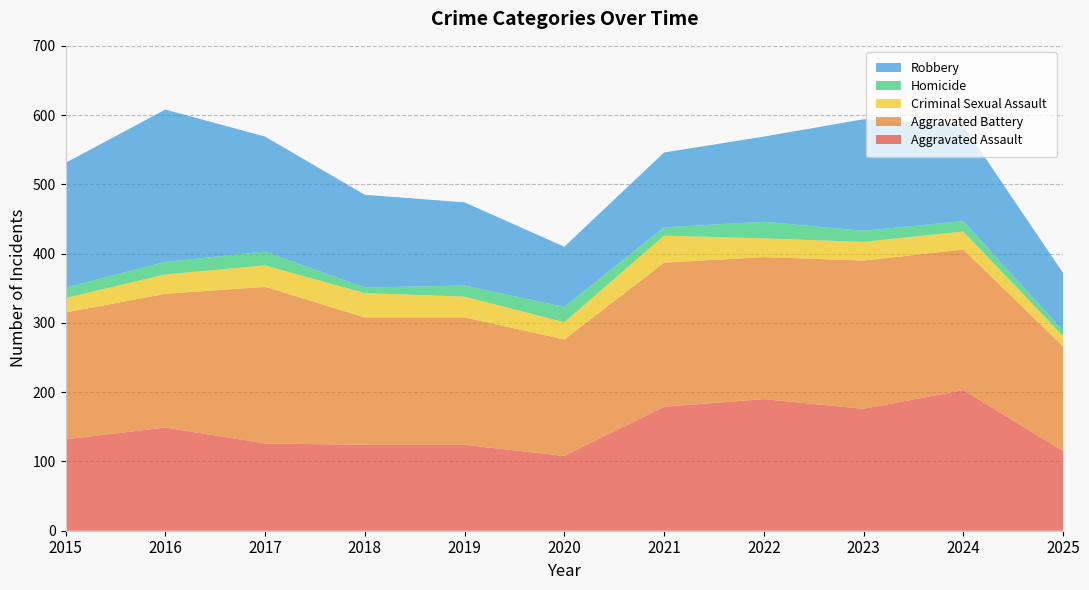

Reading left to right, list all the values displayed in this chart.

Aggravated Assault: 2015=132	2016=149	2017=126	2018=124	2019=124	2020=108	2021=179	2022=190	2023=176	2024=203	2025=115
Aggravated Battery: 2015=183	2016=193	2017=226	2018=184	2019=184	2020=168	2021=208	2022=205	2023=214	2024=203	2025=151
Criminal Sexual Assault: 2015=21	2016=28	2017=31	2018=35	2019=30	2020=25	2021=39	2022=27	2023=27	2024=26	2025=15
Homicide: 2015=15	2016=18	2017=20	2018=8	2019=16	2020=22	2021=12	2022=24	2023=16	2024=15	2025=8
Robbery: 2015=180	2016=220	2017=166	2018=134	2019=120	2020=87	2021=108	2022=123	2023=161	2024=138	2025=83